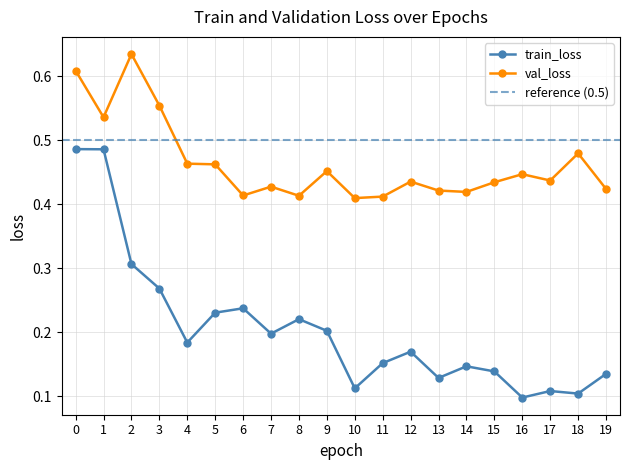

What is the total value across all series at 5?

0.7